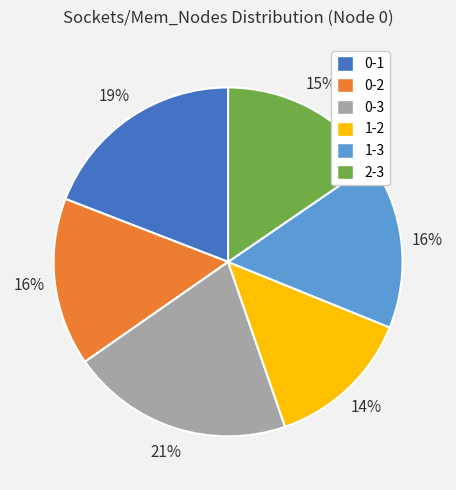

Which slice is the smallest?

1-2